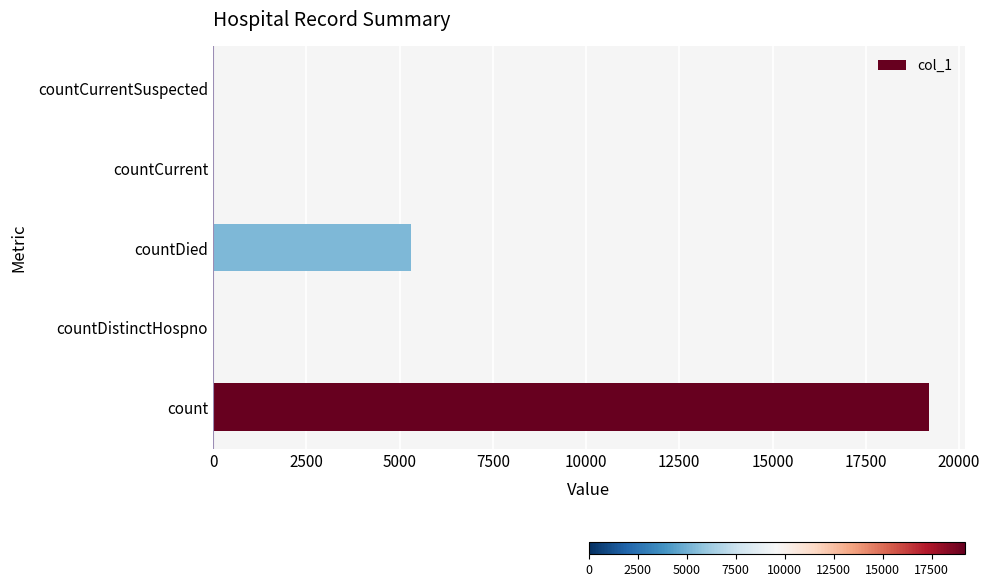

What is the maximum value shown in the chart?

19198